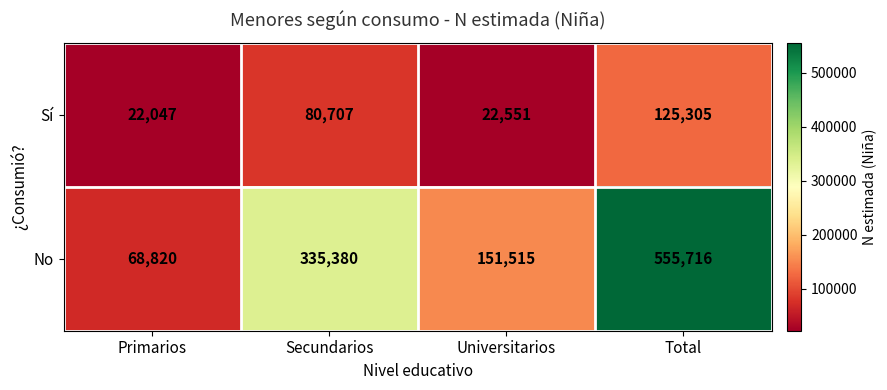

Reading left to right, list all the values displayed in this chart.

Sí: Primarios=22047	Secundarios=80707	Universitarios=22551	Total=125305
No: Primarios=68820	Secundarios=335380	Universitarios=151515	Total=555716